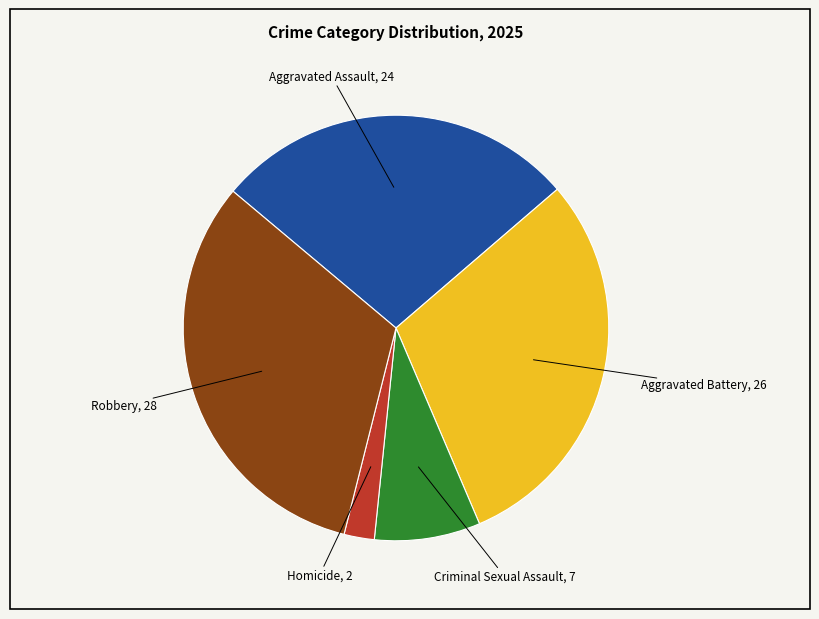

True or false: Aggravated Assault accounts for 22% of the total.

False